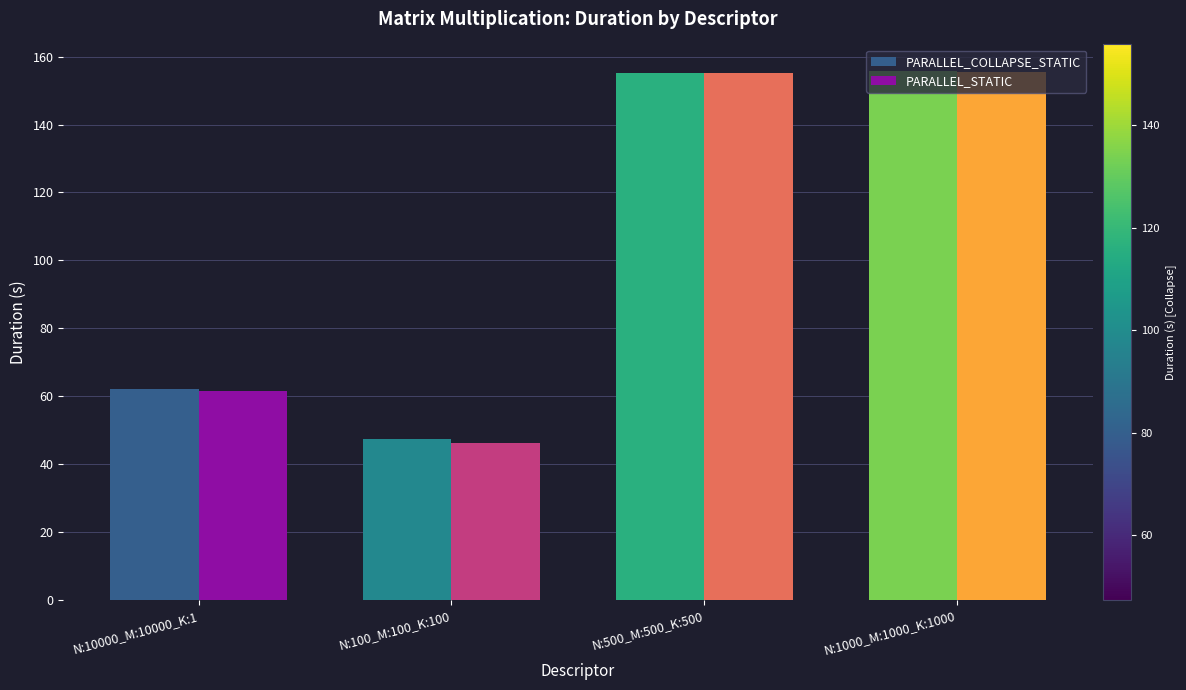

True or false: PARALLEL_COLLAPSE_STATIC has a value of 68.2 at N:500_M:500_K:500.

False